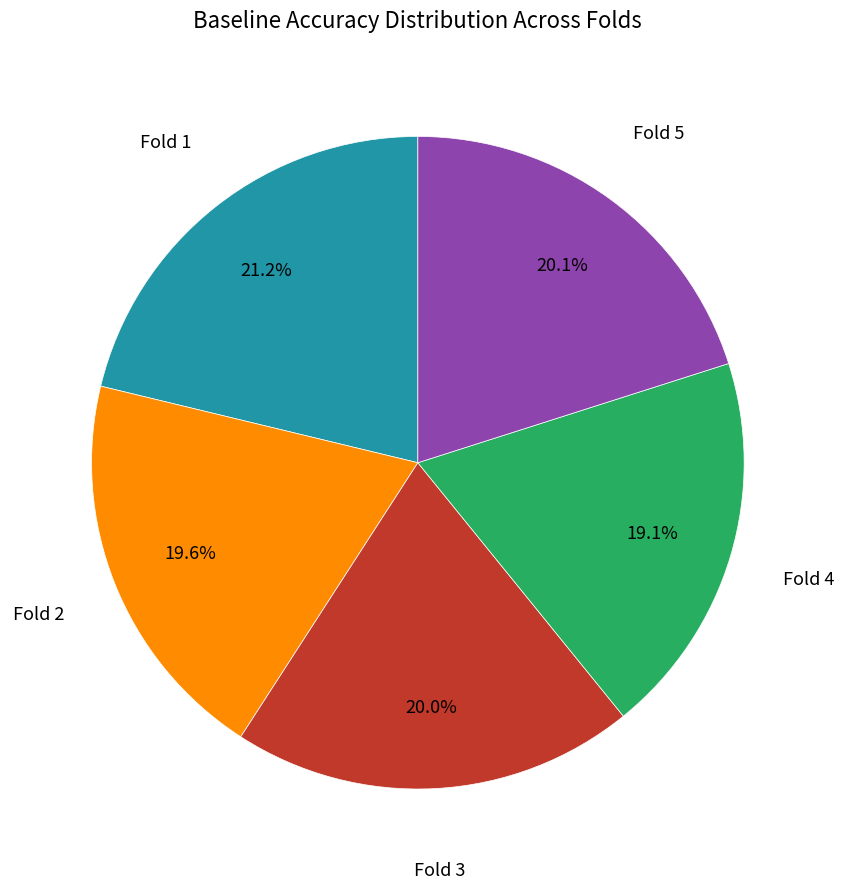

Is there any slice that represents more than half of the pie?

No